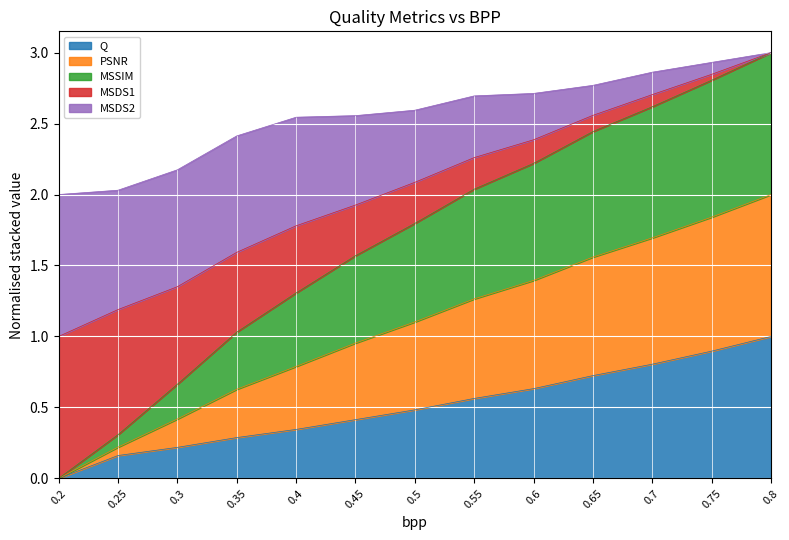

Is it true that PSNR equals 1.0 at 0.7?

False